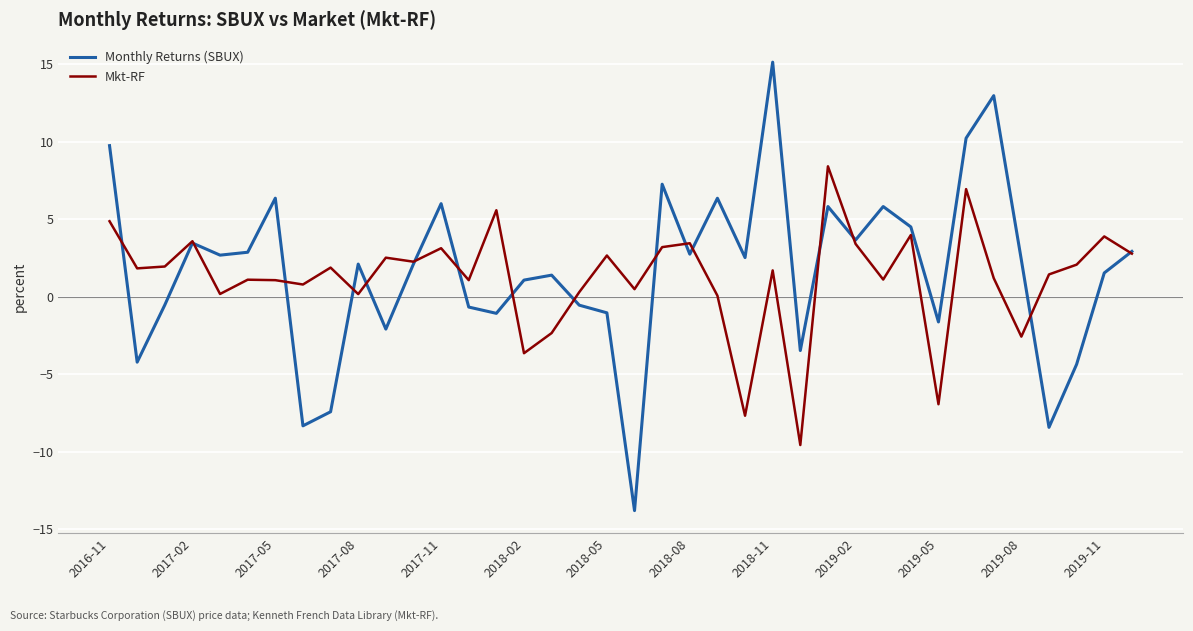

What is the highest value of the Monthly Returns (SBUX) series?

15.1